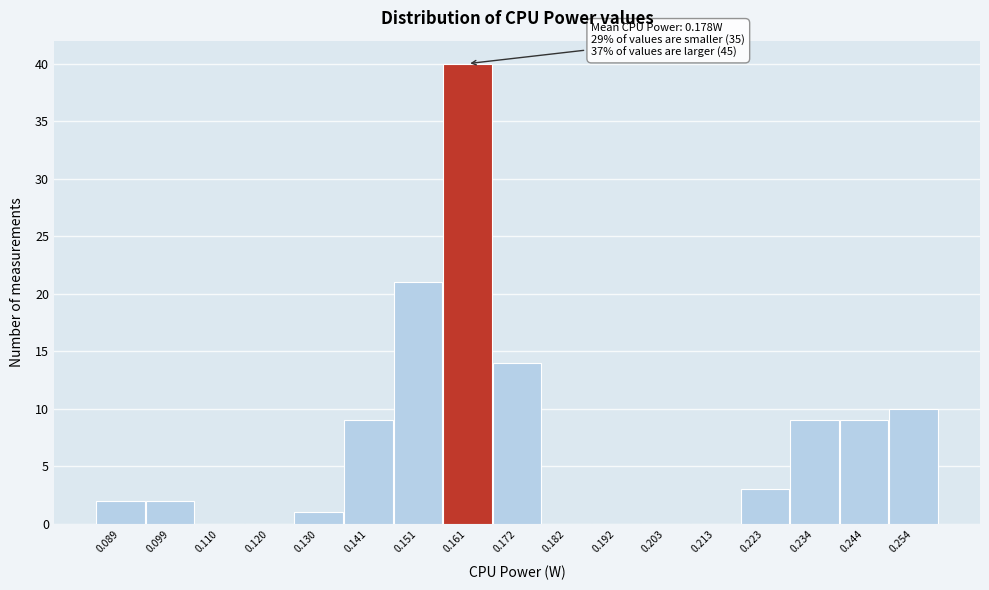

Over which range of the x-axis is the bar tallest?

0.156 to 0.166